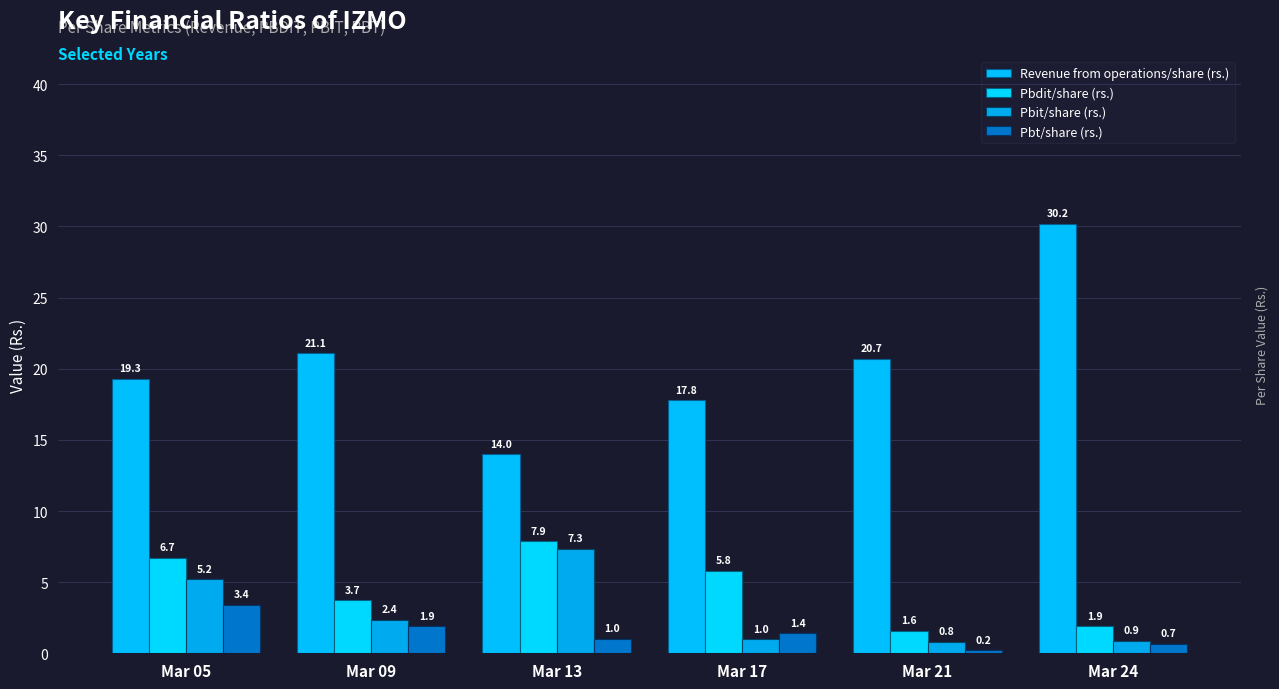

Where is Pbdit/share (rs.) nearest to the value 4?

Mar 09